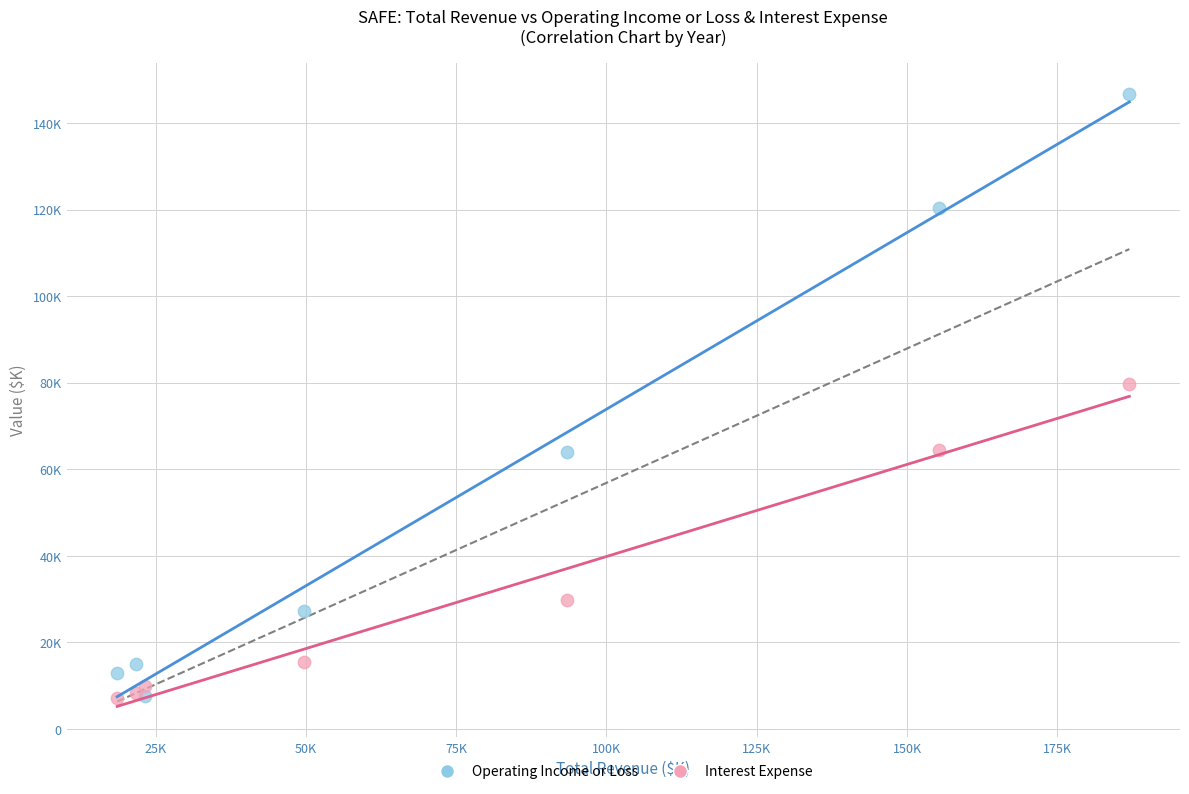

What are all the series names shown in the legend?

Operating Income or Loss, Interest Expense